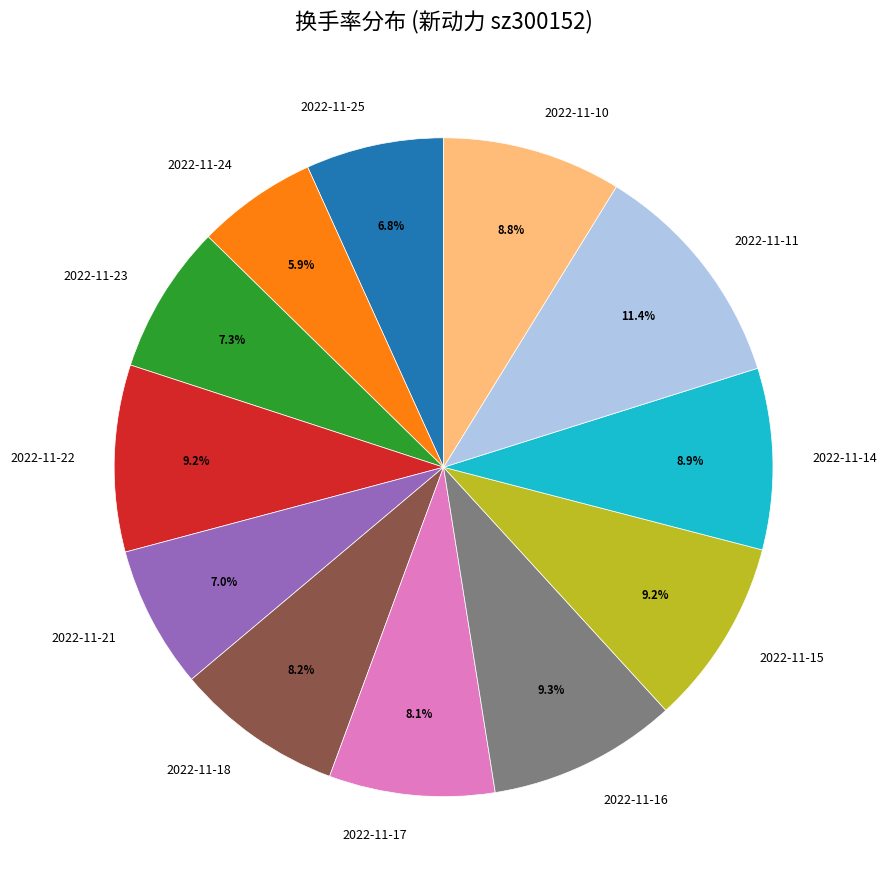

To the nearest percent, what portion does 2022-11-22 represent?

9%